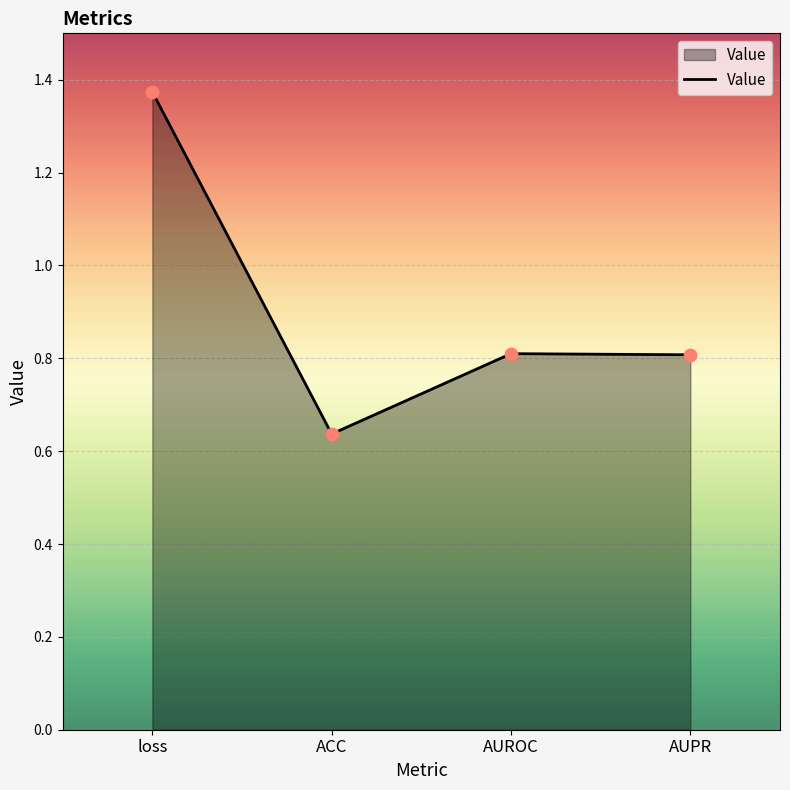

Which has a higher value, loss or ACC?

loss